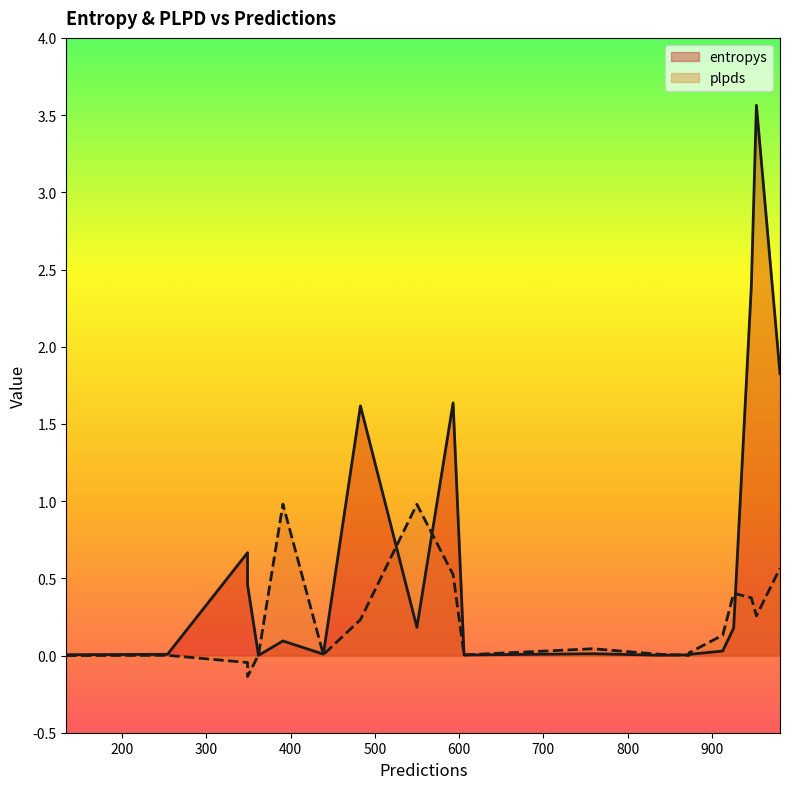

Reading right to left, list all the values displayed in this chart.

entropys: 134=0.0	606=0.0	483=1.6	839=0.0	947=2.4	391=0.1	593=1.6	349=0.7	926=0.2	913=0.0	439=0.0	349=0.5	254=0.0	953=3.6	550=0.2	873=0.0	362=0.0	981=1.8	873=0.0	759=0.0
plpds: 134=-0.0	606=0.0	483=0.2	839=0.0	947=0.4	391=1.0	593=0.5	349=-0.0	926=0.4	913=0.1	439=0.0	349=-0.1	254=0.0	953=0.3	550=1.0	873=0.0	362=0.0	981=0.6	873=0.0	759=0.0